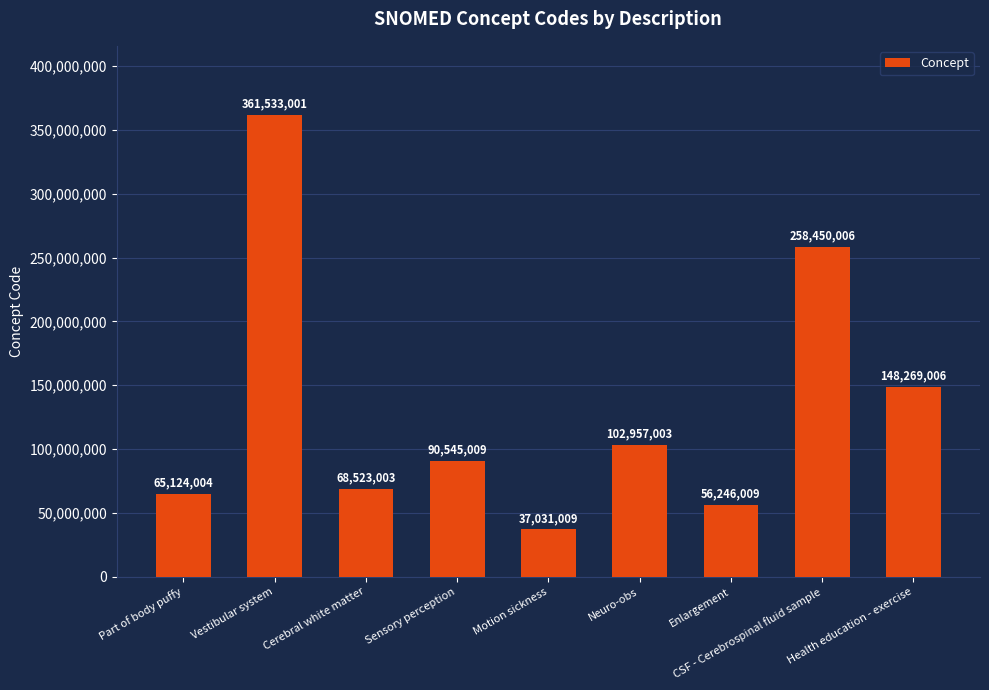

What is the change in value from Cerebral white matter to Health education - exercise?

+79746003